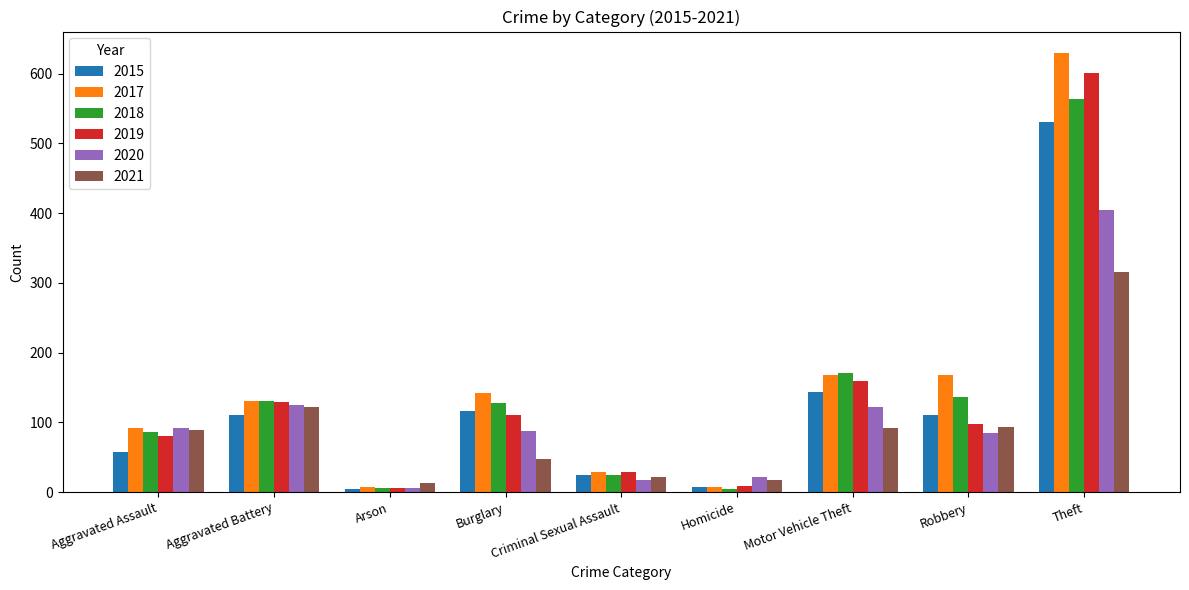

What is the spread (max minus min) of values at Theft?

314